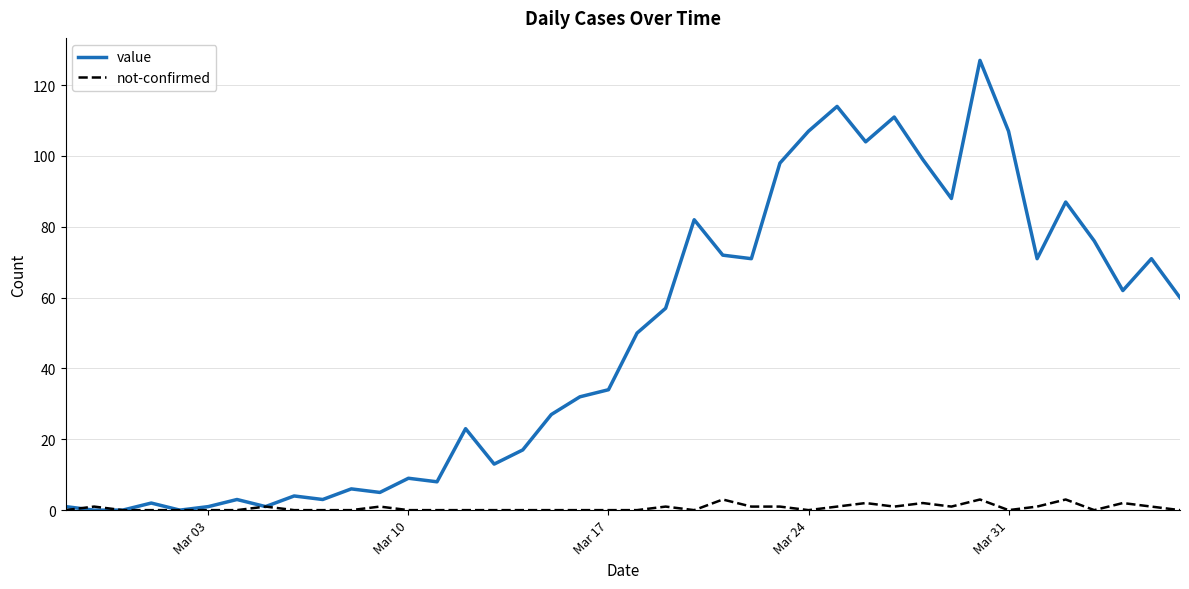

Which series has the largest total across all categories?

value